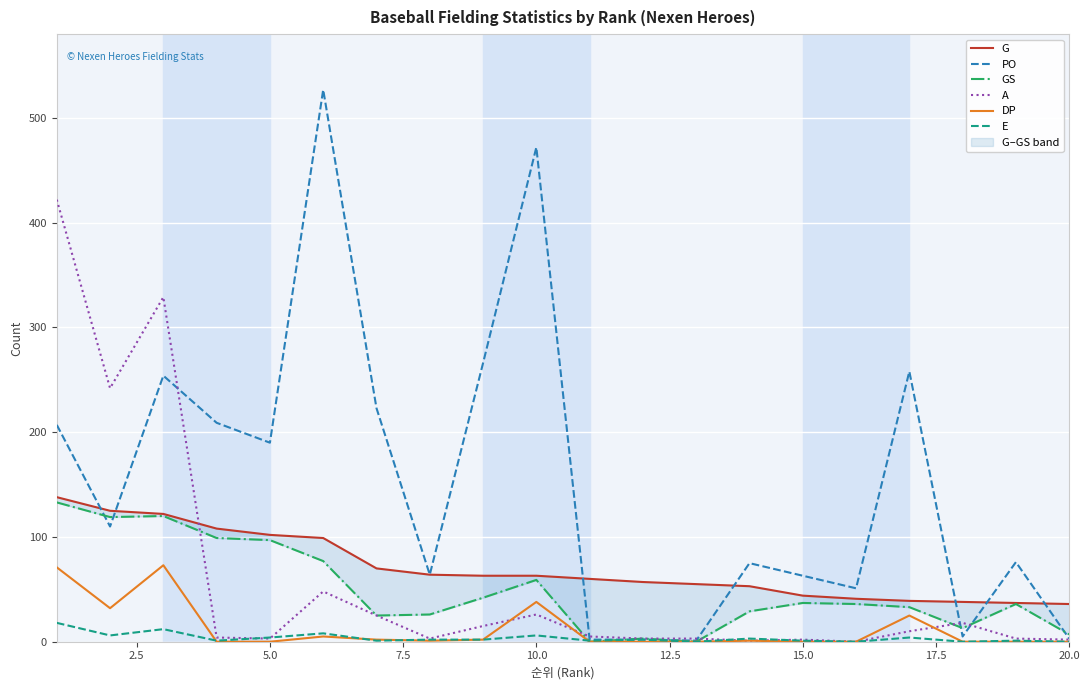

Read the E value at 10.0.

6